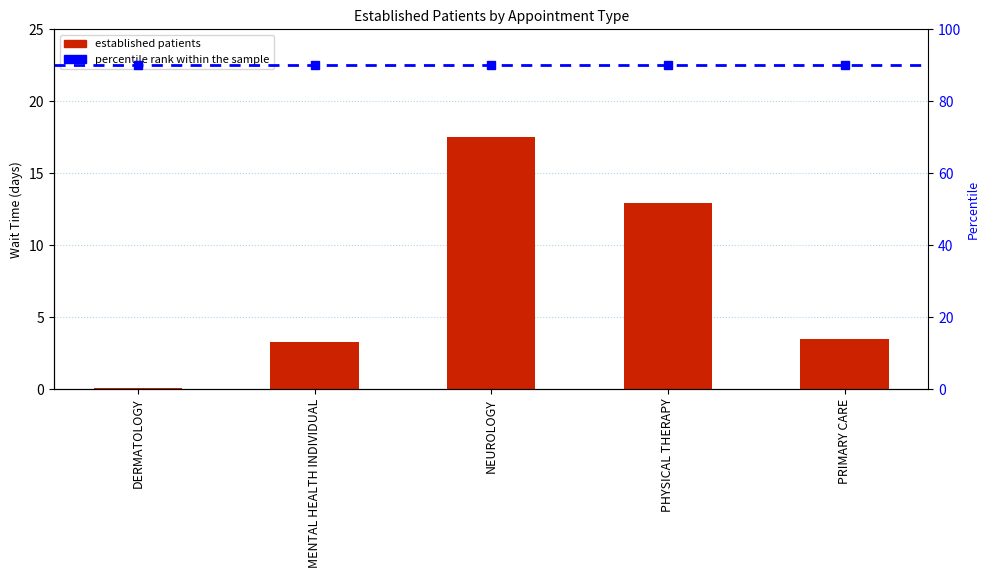

The value at PRIMARY CARE is 3.5. True or false?

True